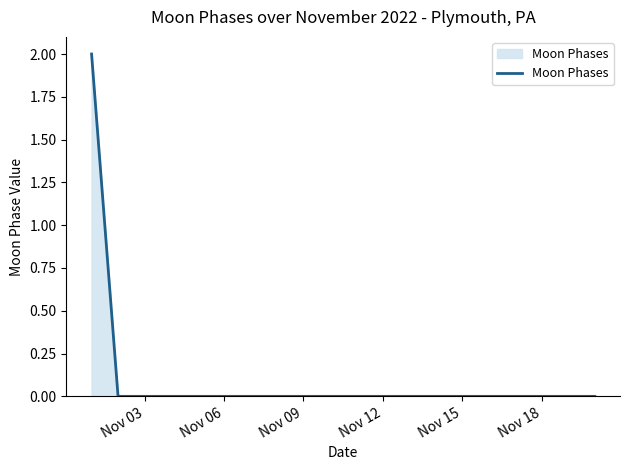

Does the chart display data point markers on the line(s)?

No